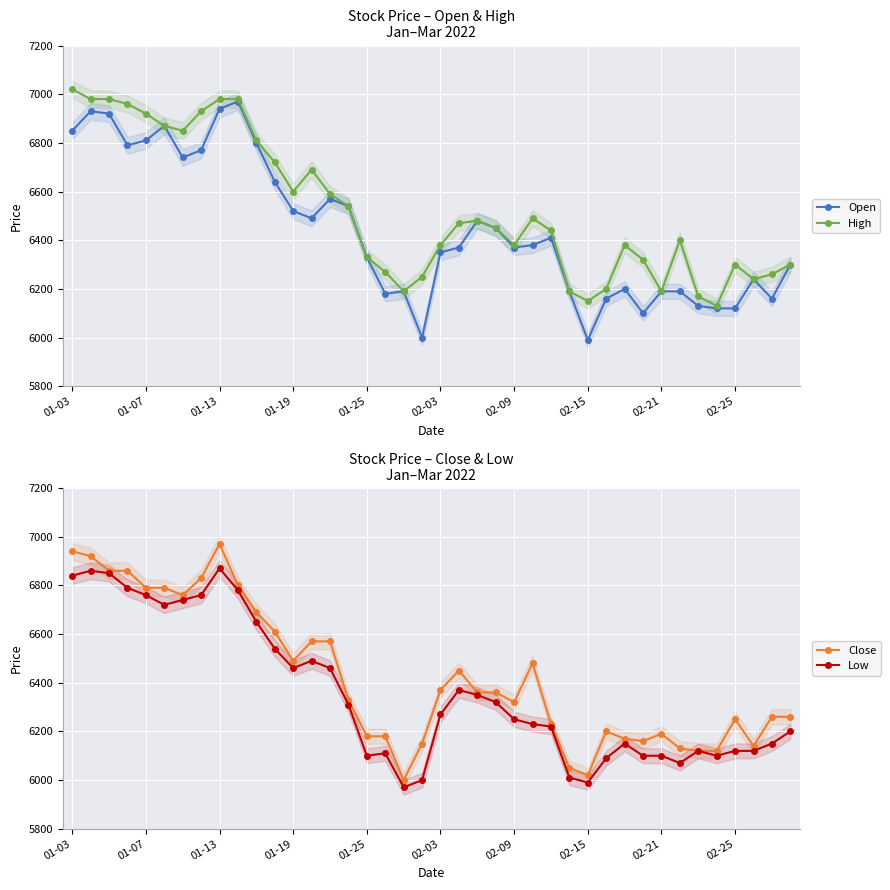

True or false: Open has more than 2 interior local peaks.

True